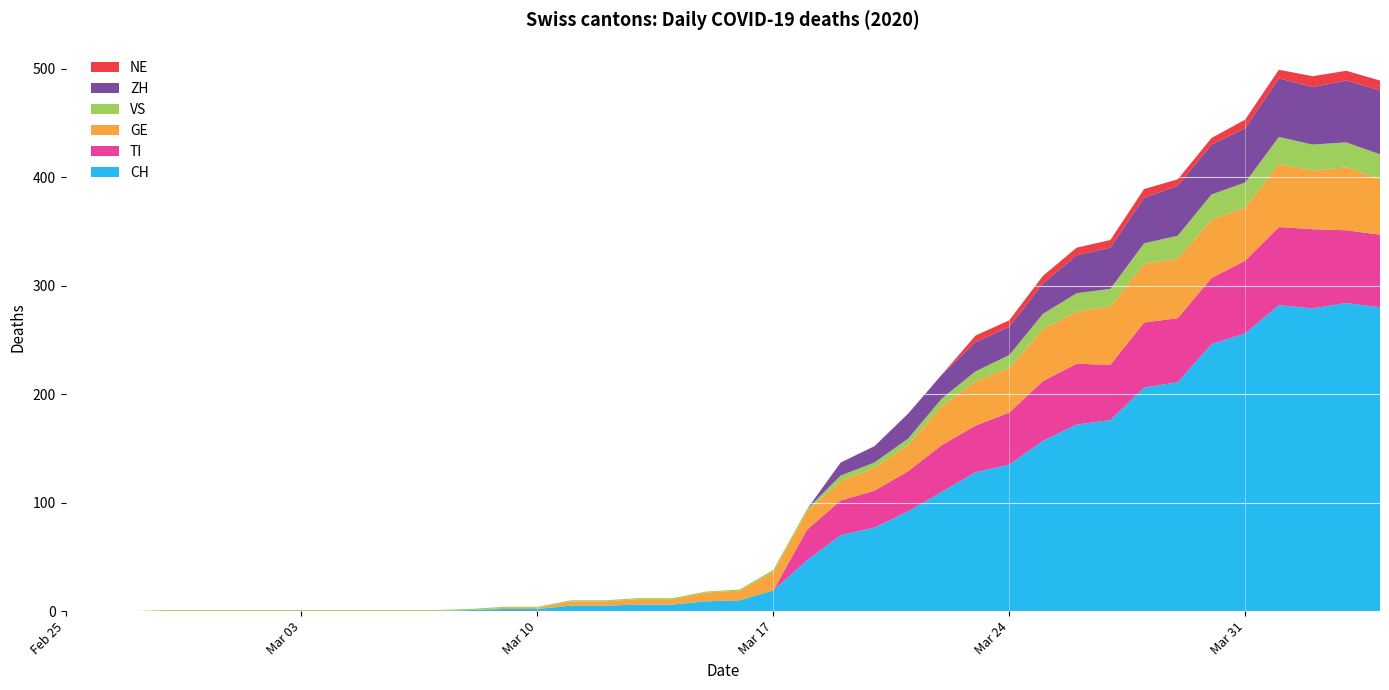

Reading left to right, list all the values displayed in this chart.

CH: 0	0	0	0	0	0	0	0	0	0	0	0	1	2	2	5	5	6	6	9	10	19	47	70	77	92	110	128	135	157	172	176	206	211	246	256	282	279	284	280
TI: 0	0	0	0	0	0	0	0	0	0	0	0	0	0	0	0	0	0	0	0	0	0	28	32	34	37	43	43	48	55	56	51	60	59	61	67	72	73	67	67
GE: 0	0	0	0	0	0	0	0	0	0	0	0	0	1	1	4	4	5	5	8	9	17	17	18	21	24	36	41	41	48	48	54	54	55	54	49	58	54	58	51
VS: 0	0	0	1	1	1	1	1	1	1	1	1	1	1	1	1	1	1	1	1	1	2	2	5	5	6	7	9	12	14	17	16	19	21	23	23	25	24	23	23
ZH: 0	0	0	0	0	0	0	0	0	0	0	0	0	0	0	0	0	0	0	0	0	0	0	12	15	23	22	27	26	28	35	38	42	46	46	50	54	53	57	59
NE: 0	0	0	0	0	0	0	0	0	0	0	0	0	0	0	0	0	0	0	0	0	0	0	0	0	0	0	6	6	7	7	7	8	6	6	8	8	10	9	9